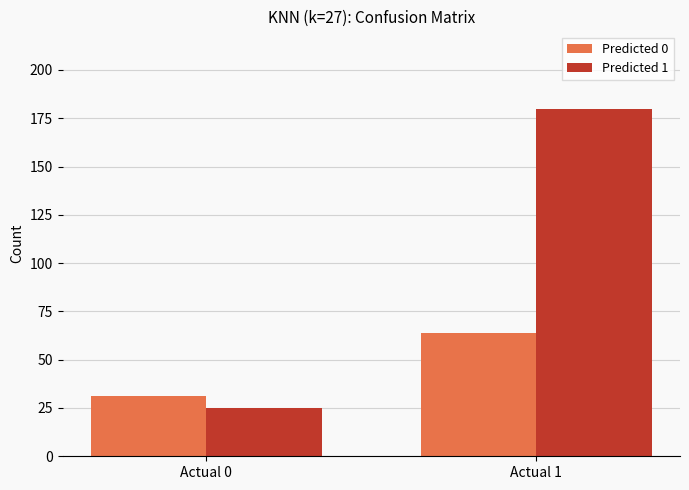

Rank the categories by Predicted 0 value from lowest to highest.

Actual 0, Actual 1